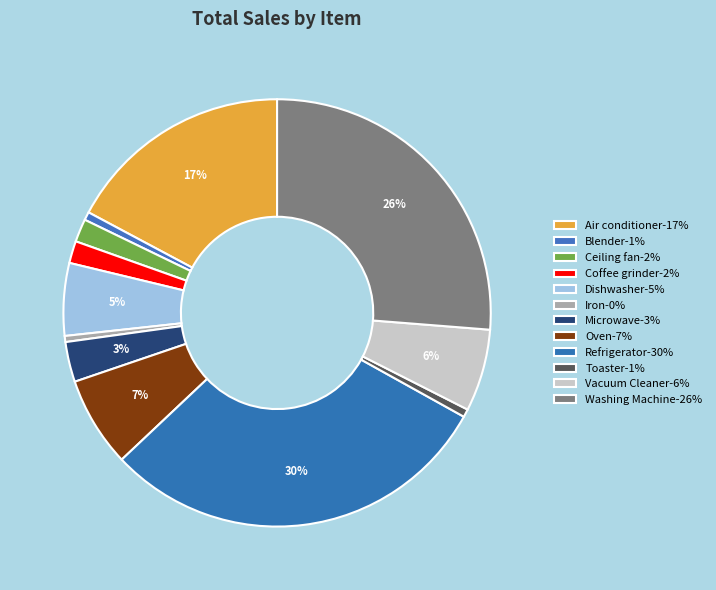

Approximately how many times larger is the value at Microwave compared to Vacuum Cleaner?

0.5